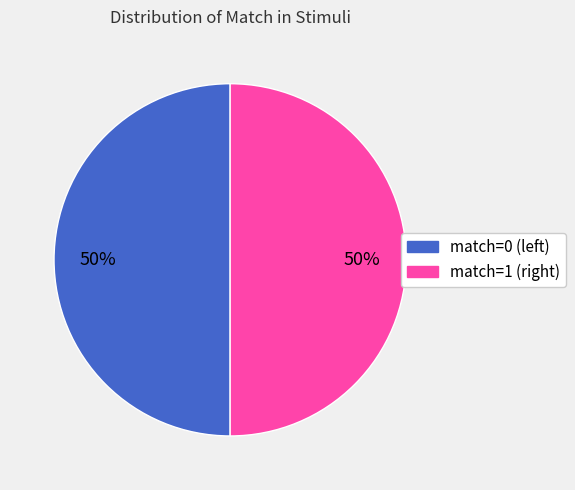

To the nearest percent, what is the average slice percentage?

50%